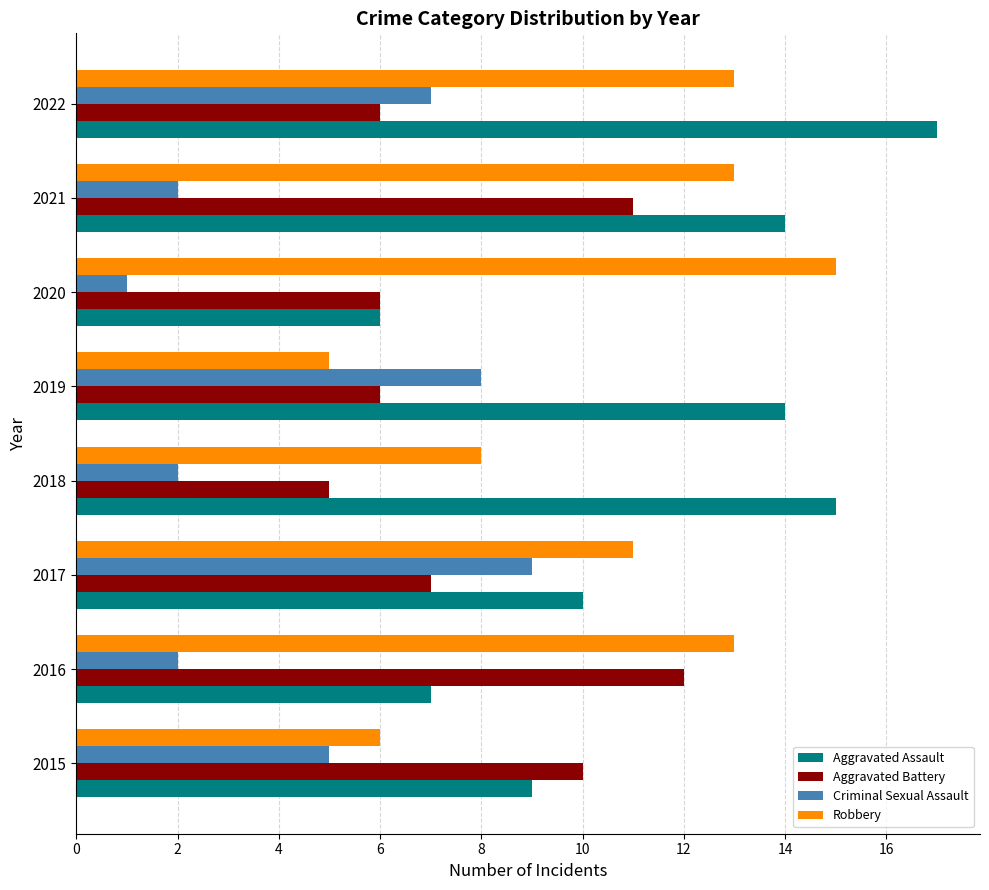

What is the difference between the Criminal Sexual Assault values at 2022 and 2016?

5